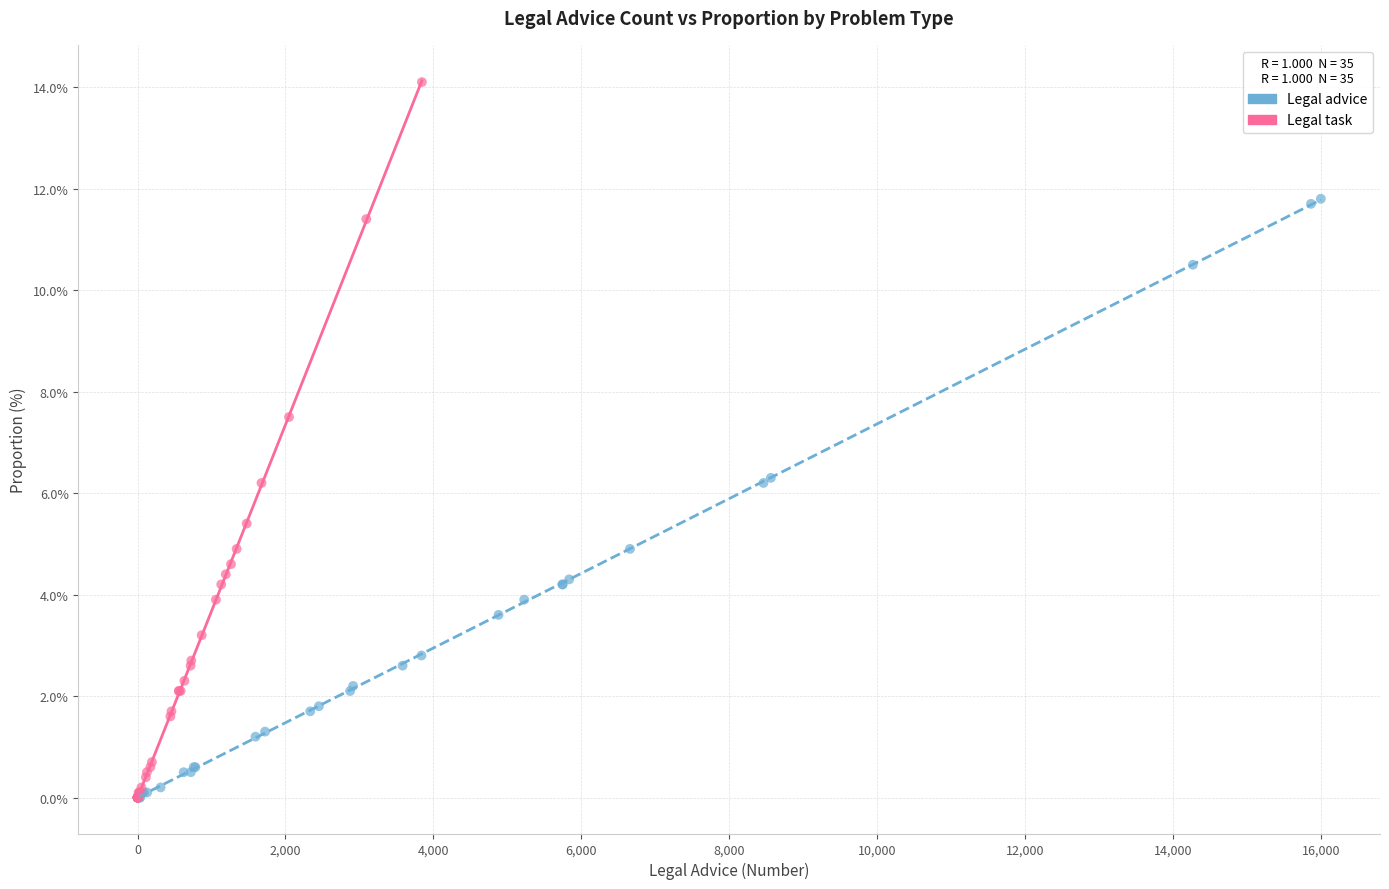

What are all the series names shown in the legend?

Legal advice, Legal task